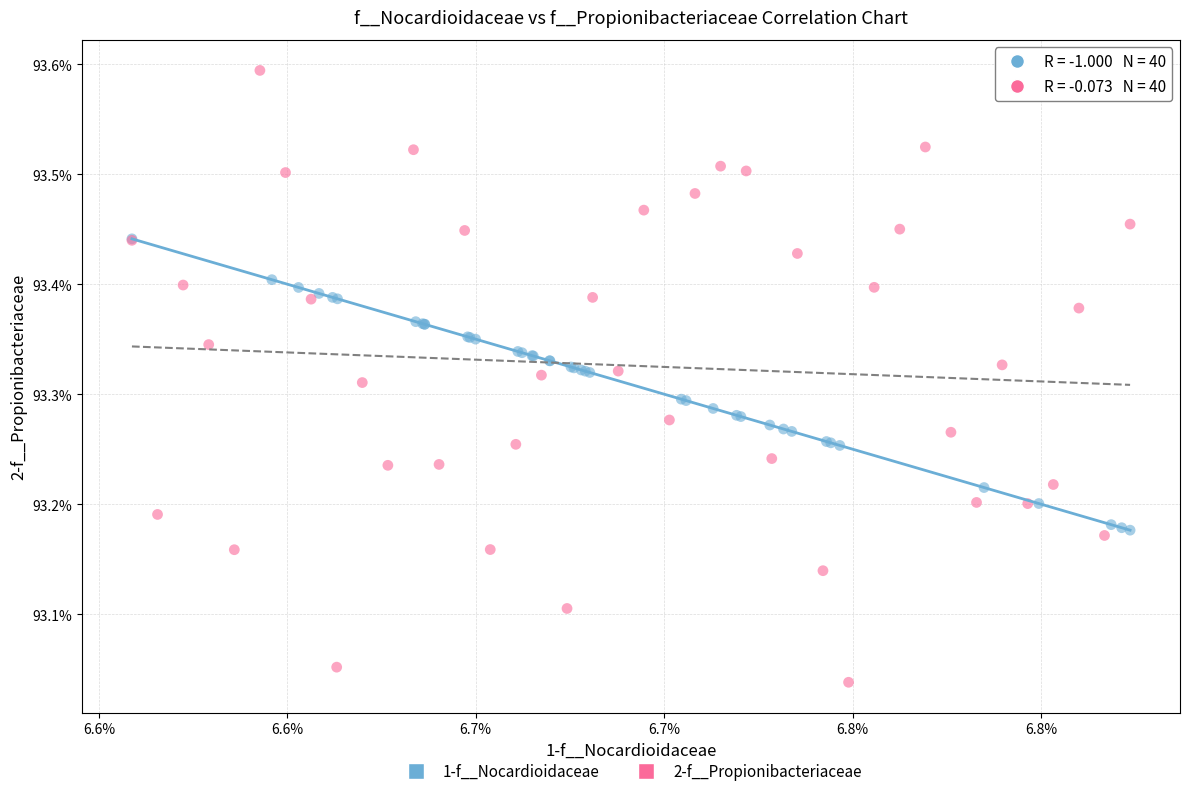

What are all the series names shown in the legend?

1-f__Nocardioidaceae, 2-f__Propionibacteriaceae